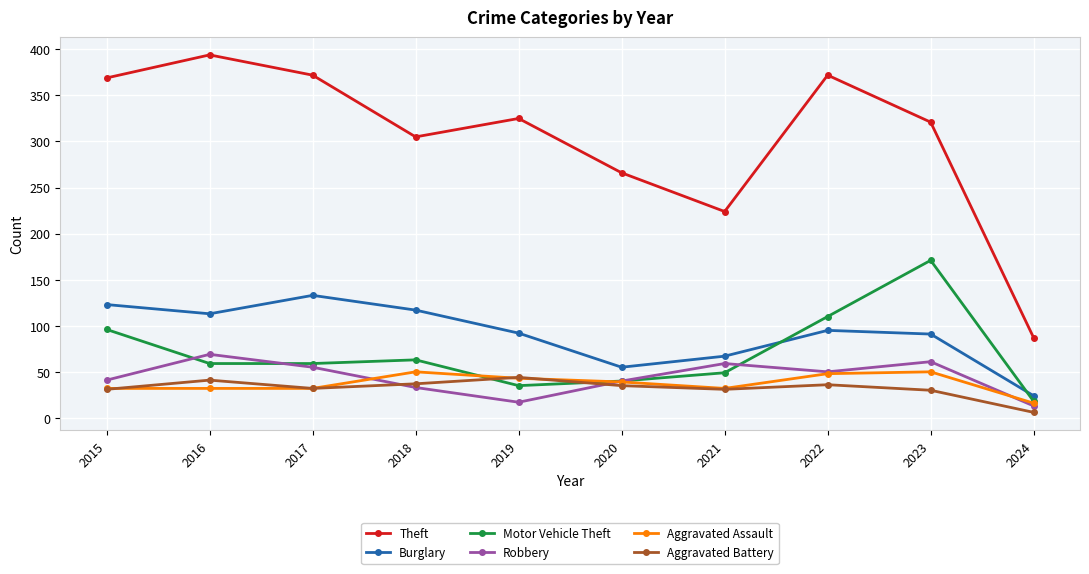

True or false: Robbery and Theft intersect in this chart.

False